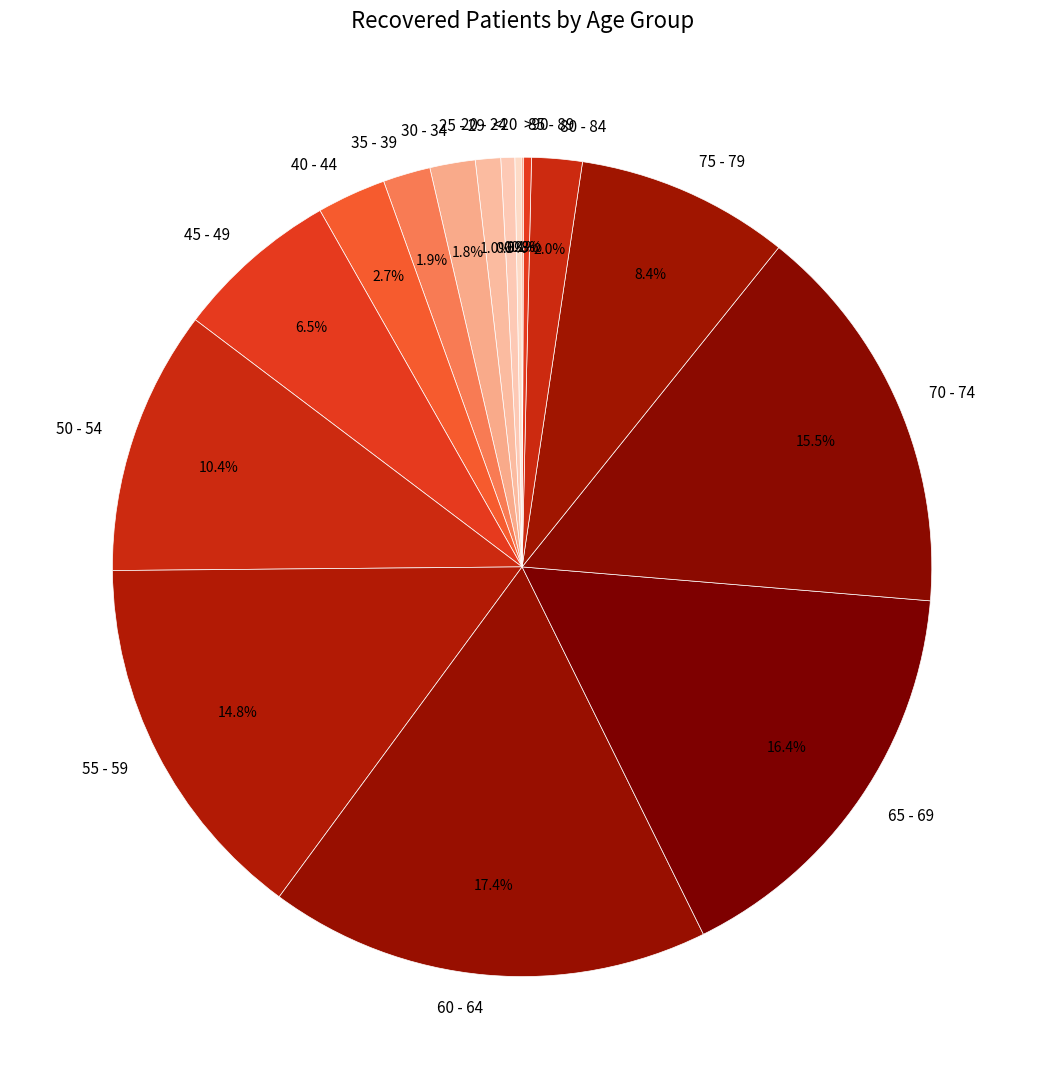

Does 20 - 24 represent more than half of the total?

No